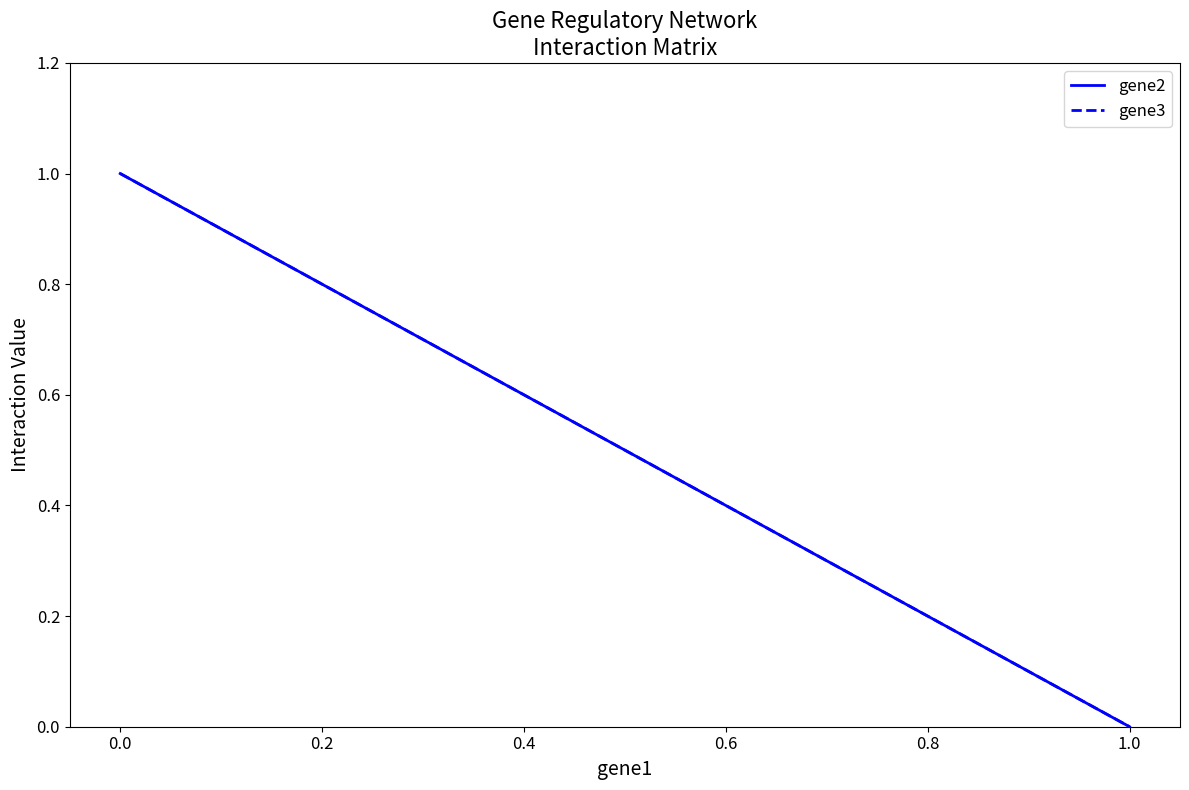

What is the maximum value for gene3?

1